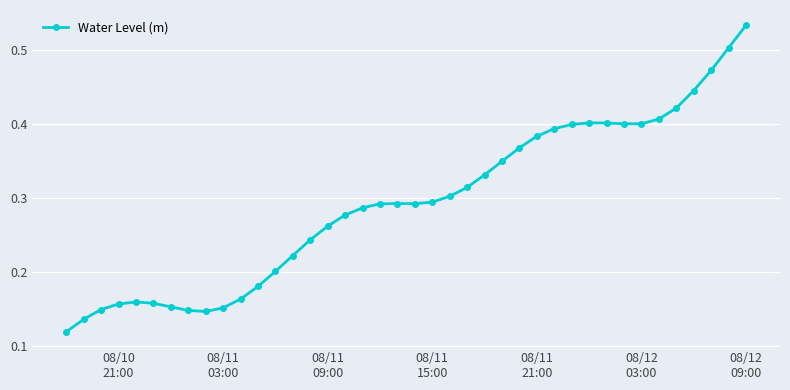

How many values are between 0 and 1?

40